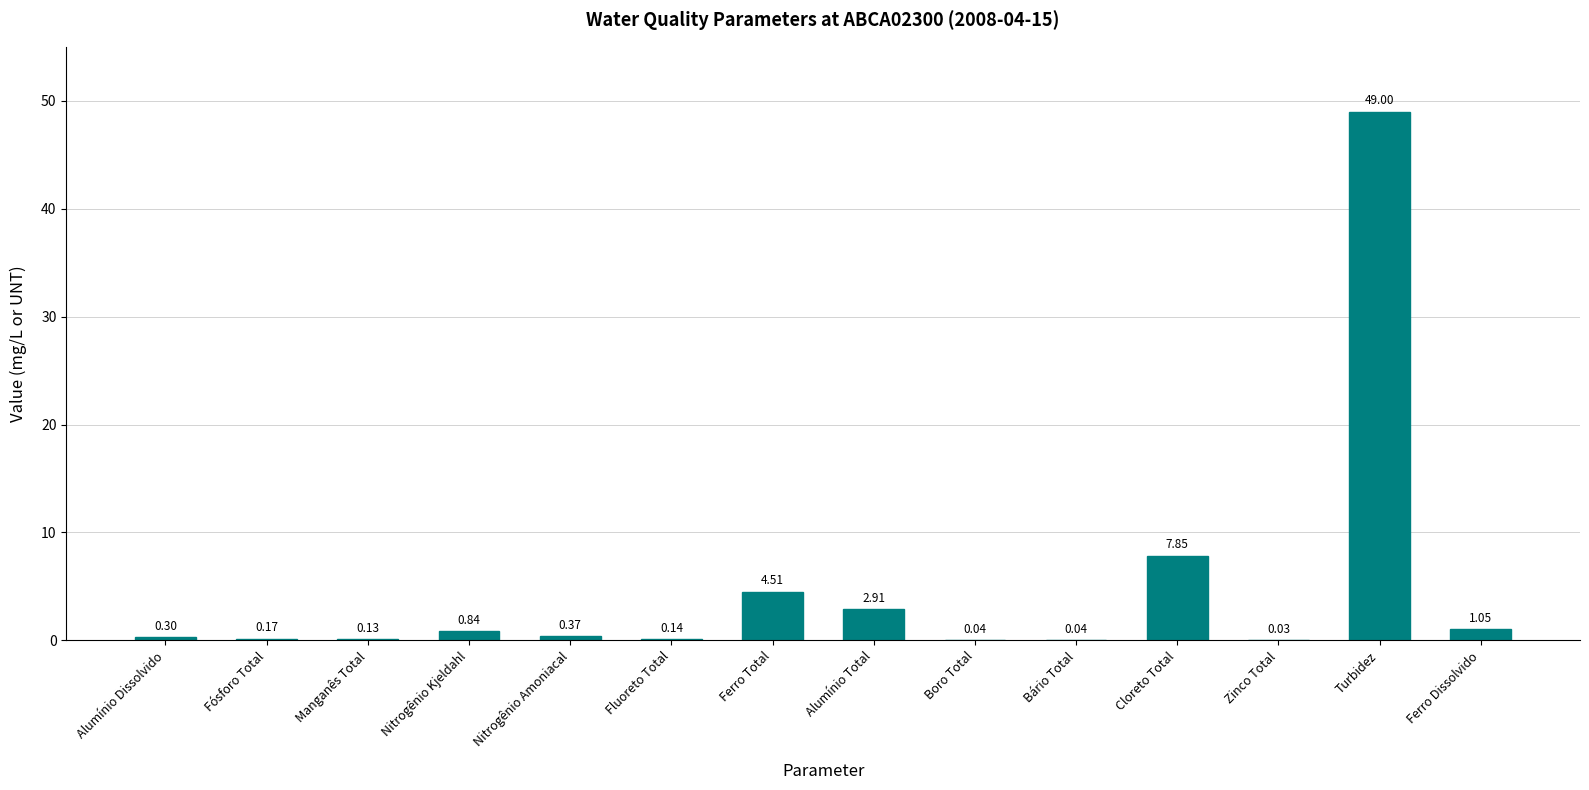

Which category has the highest value across all series?

Turbidez